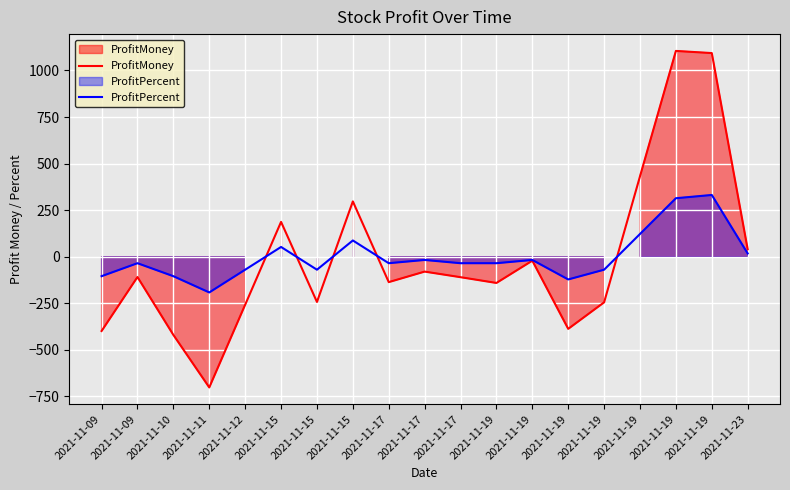

The value of ProfitPercent at 2021-11-09 is -59.4. True or false?

False